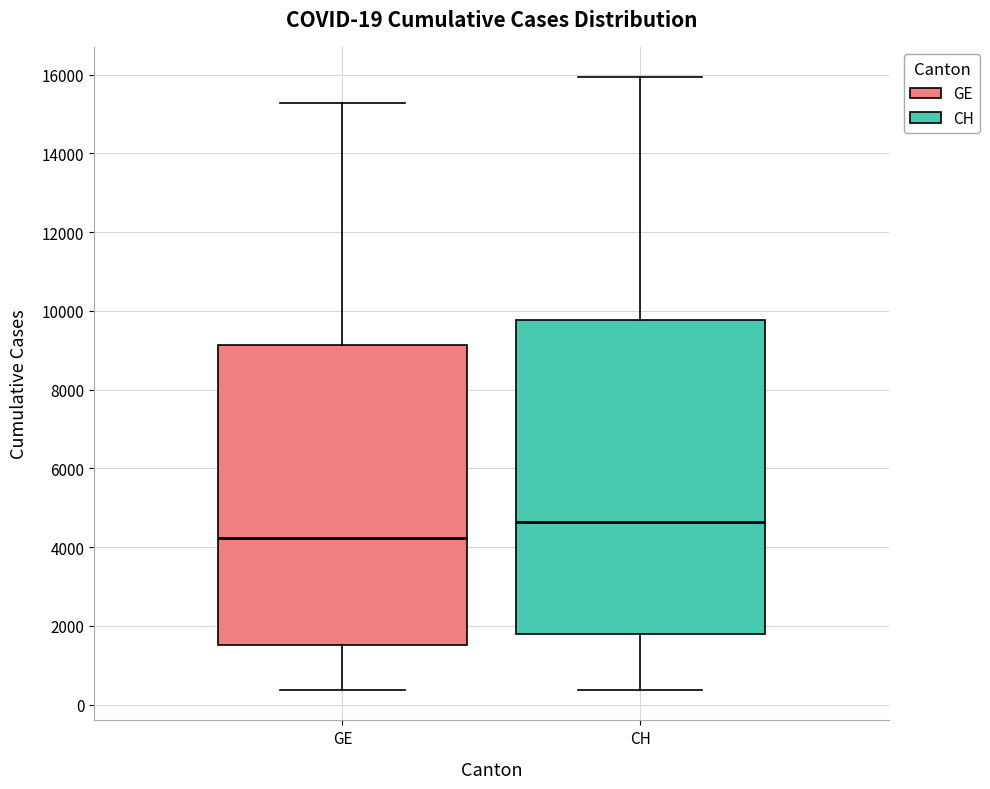

Which box's median line is the lowest?

GE